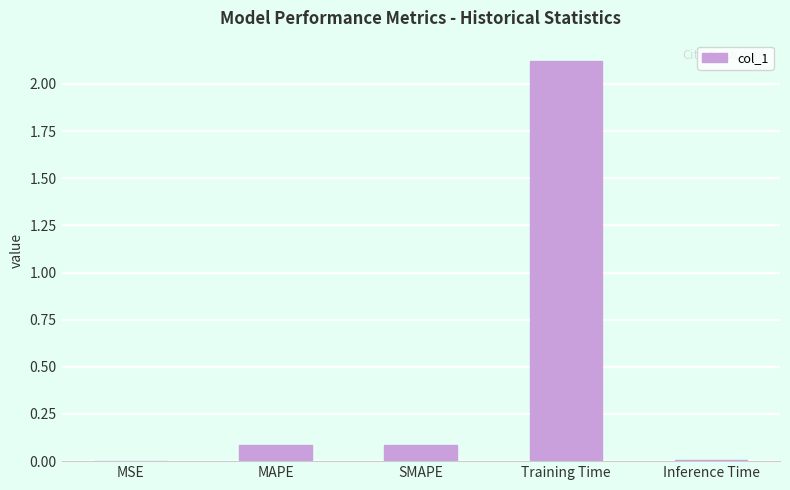

What is the sum of all values?

2.3